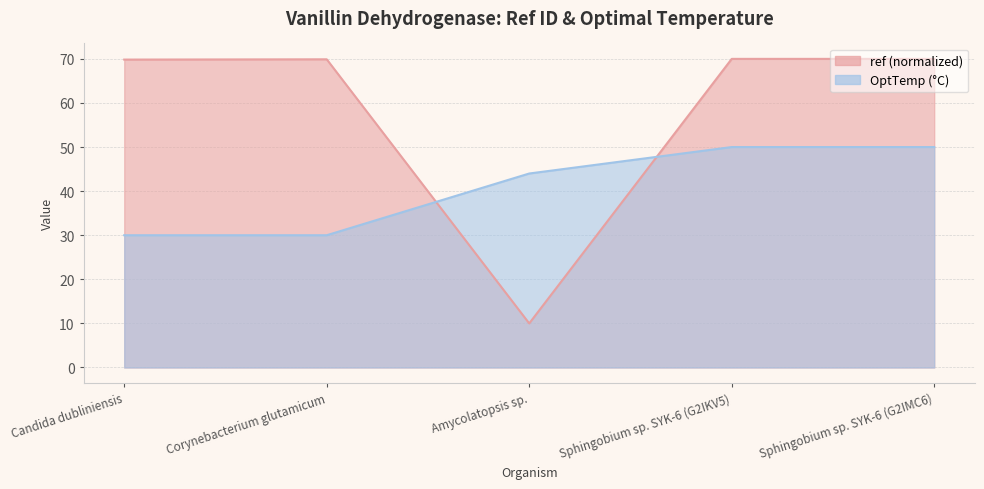

Between Candida dubliniensis and Amycolatopsis sp., which is larger?

Candida dubliniensis